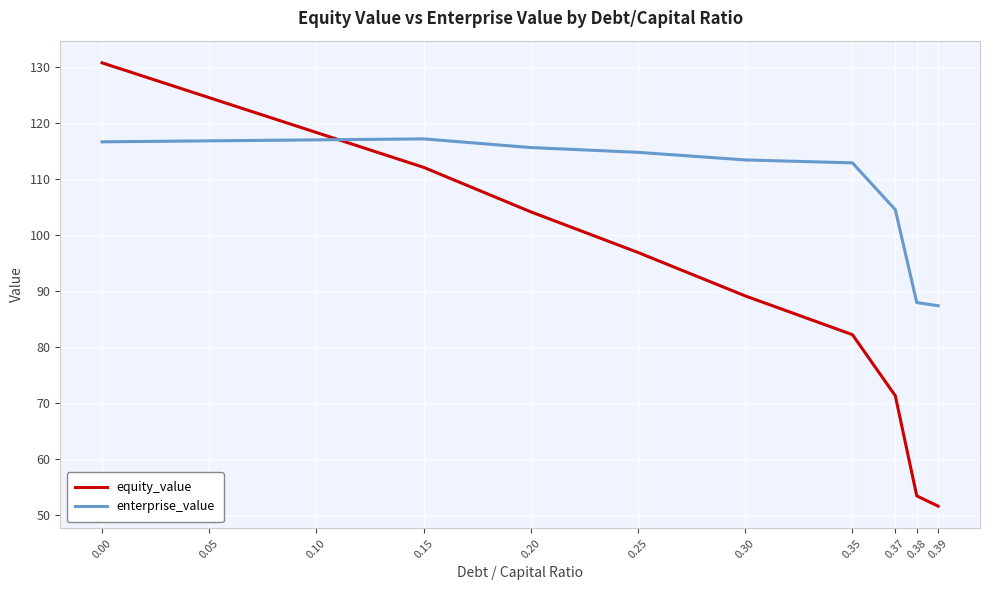

True or false: enterprise_value and equity_value cross at least once.

True